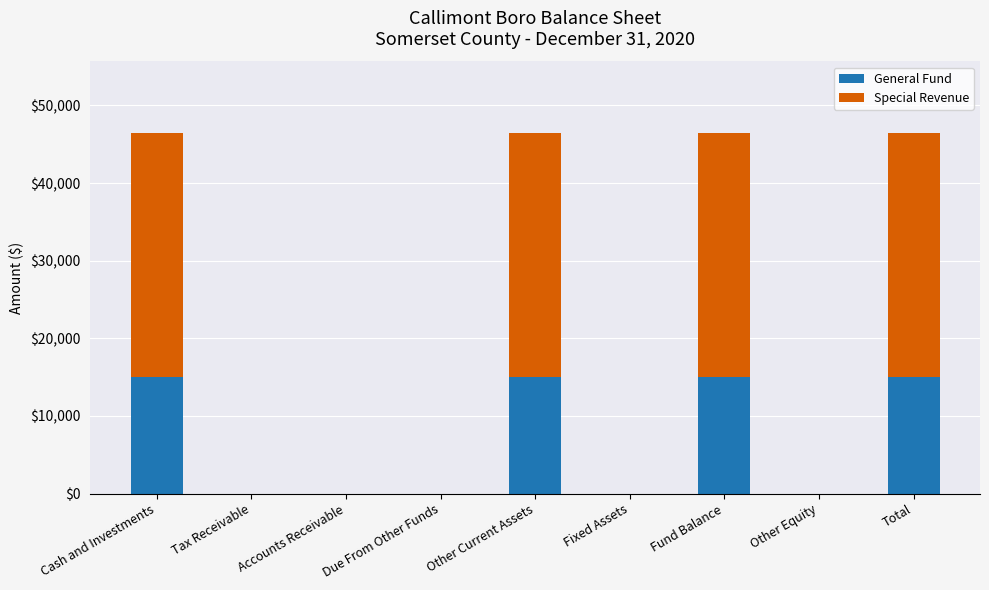

Is it true that General Fund equals 8472 at Cash and Investments?

False